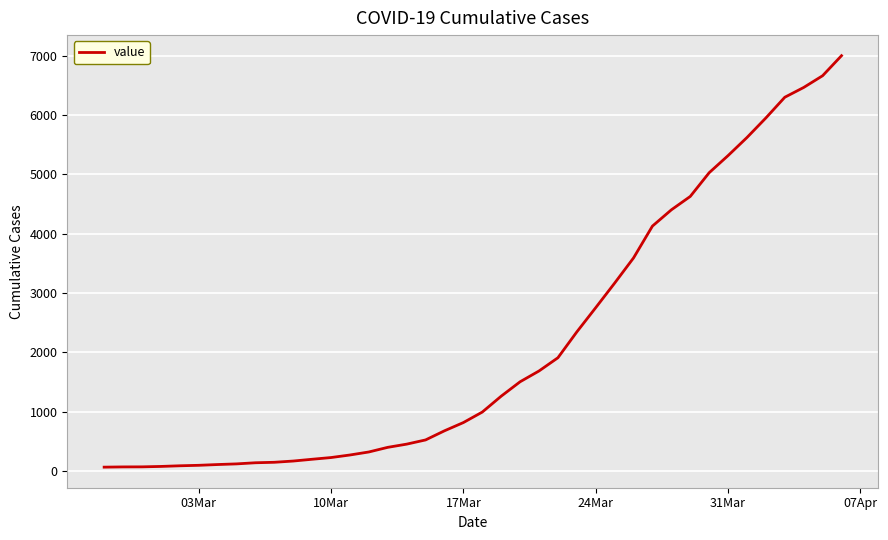

What is the difference between the maximum and minimum values?

6940